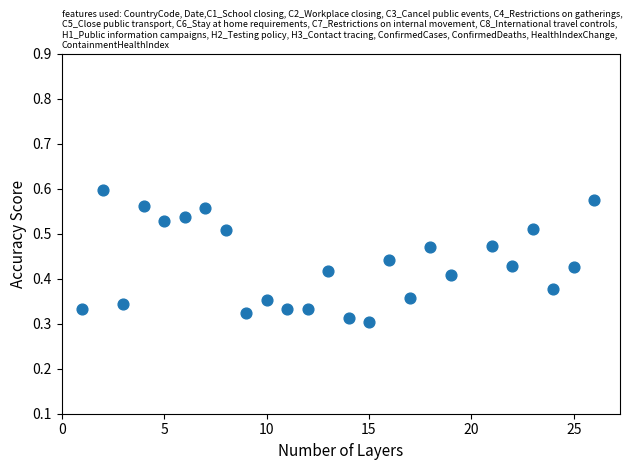

What is the range of X values (max minus min)?

25.0